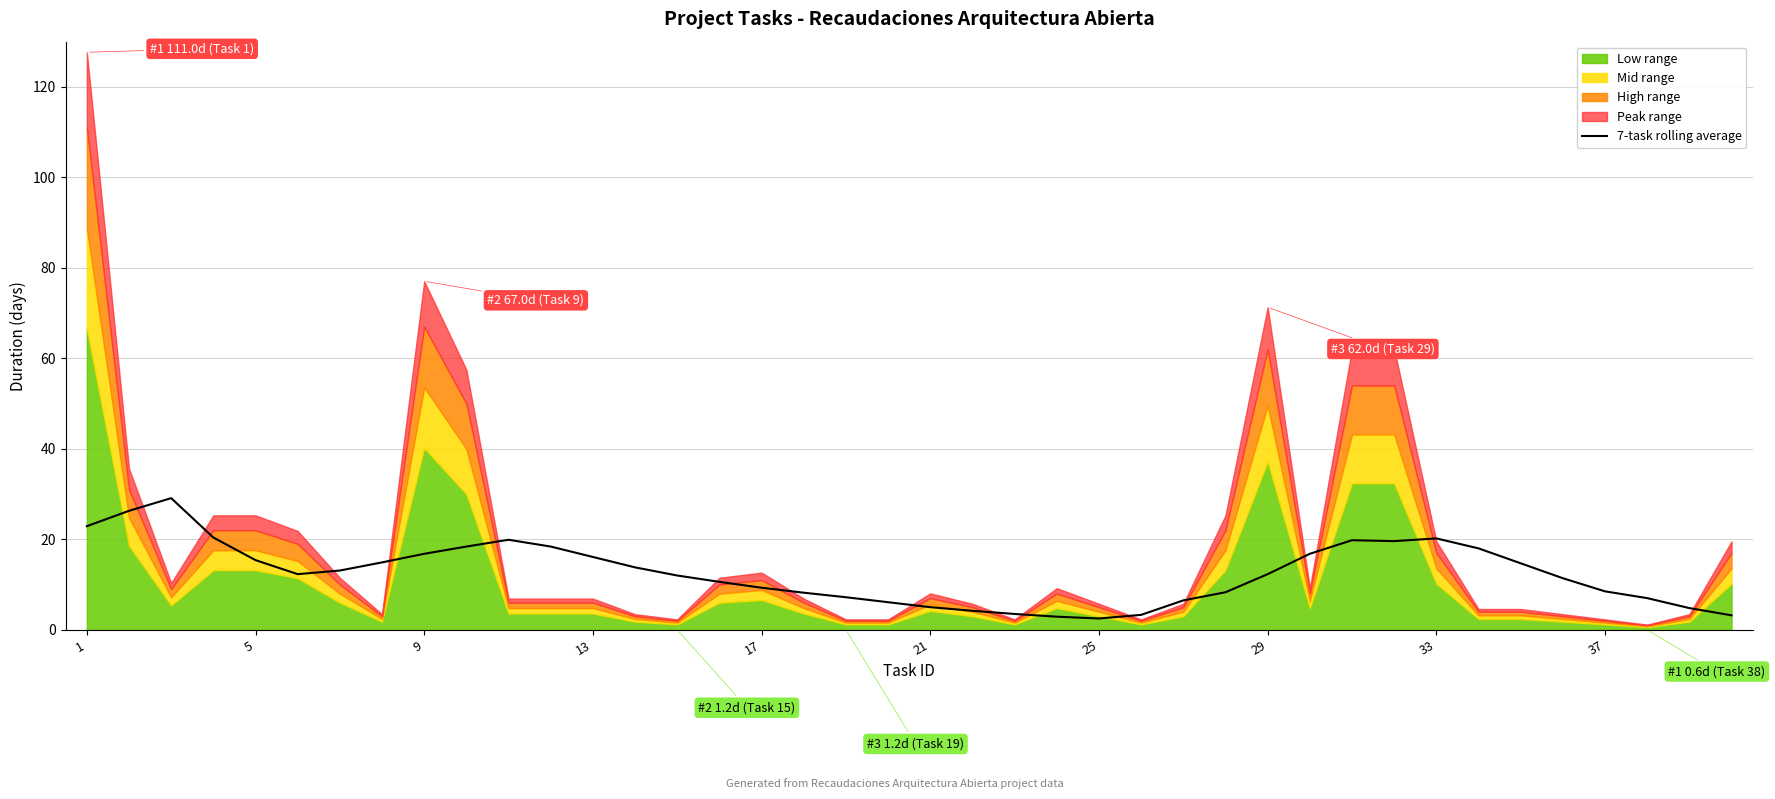

Between 39 and 26, which is larger?

26